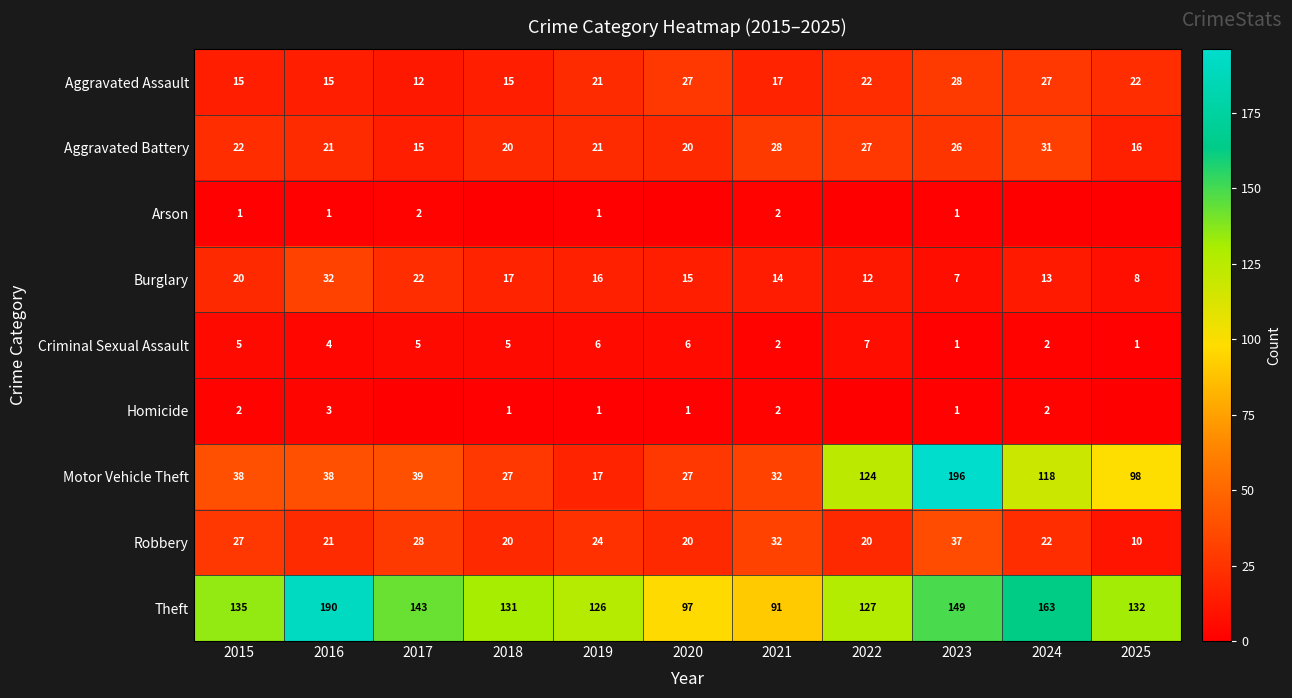

List the series in order of their peak value, highest first.

Motor Vehicle Theft, Theft, Robbery, Burglary, Aggravated Battery, Aggravated Assault, Criminal Sexual Assault, Homicide, Arson